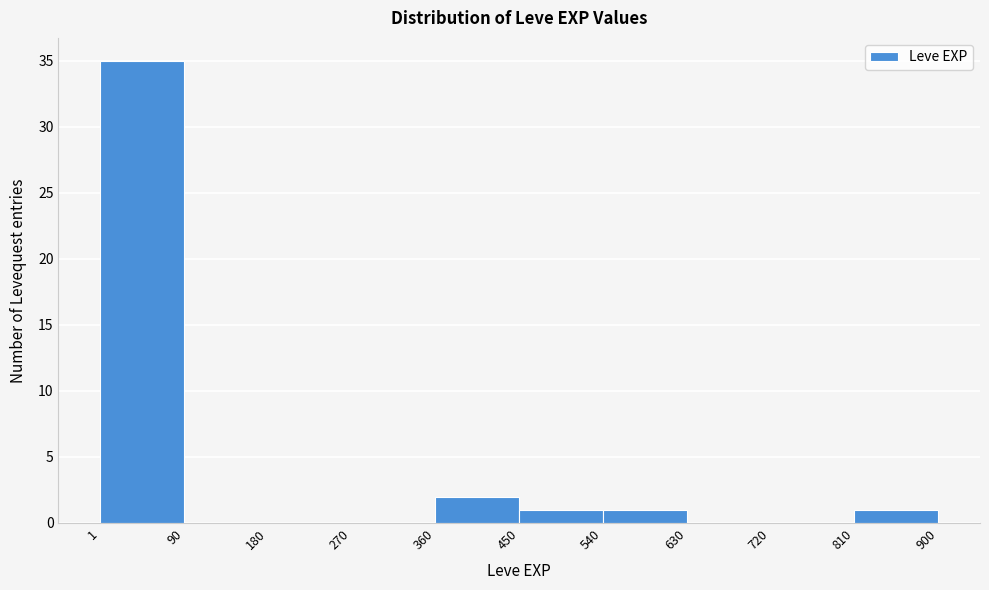

Reading left to right, transcribe this chart: for each bar, give the range it covers on the x-axis and its height. The values are not printed on the chart, so give them approximately, as read against the axis.

1 to 90: 35
90 to 180: 0
180 to 270: 0
270 to 360: 0
360 to 450: 2
450 to 540: 1
540 to 630: 1
630 to 720: 0
720 to 810: 0
810 to 900: 1